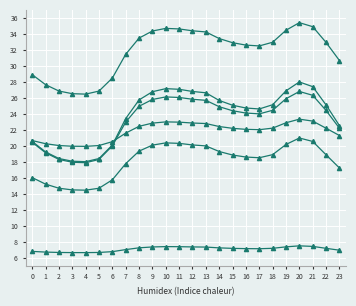

What is the total value across all series at 5?

104.9